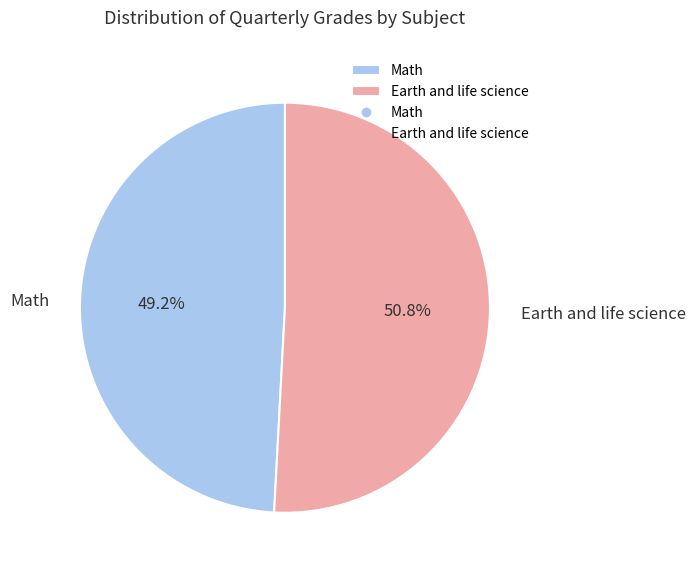

Which slice is the largest?

Earth and life science